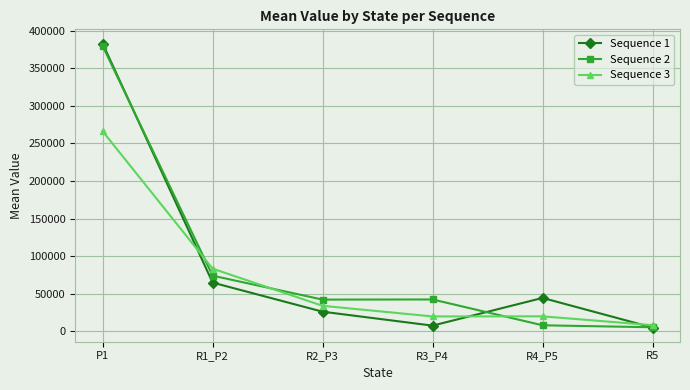

Is the value of Sequence 1 at R5 greater than the value of Sequence 3 at R4_P5?

No